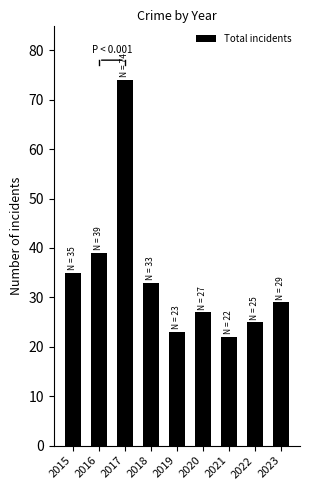

How many distinct data groups are displayed?

1